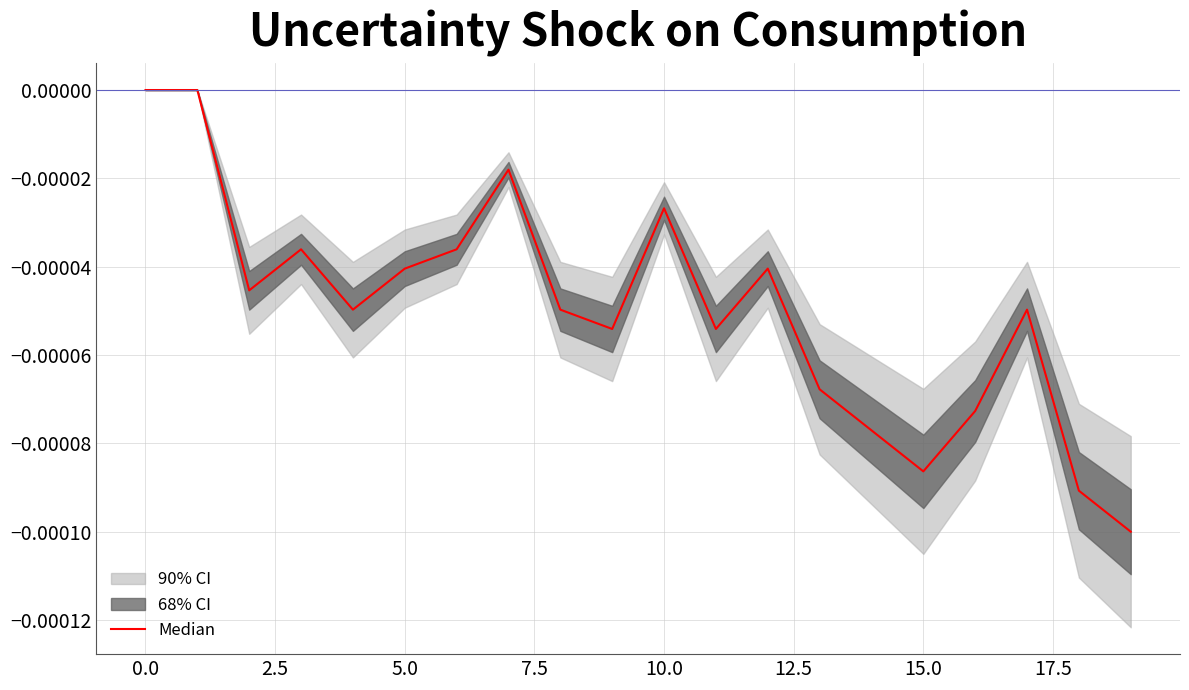

The value at 5.0 is -0.0. True or false?

True